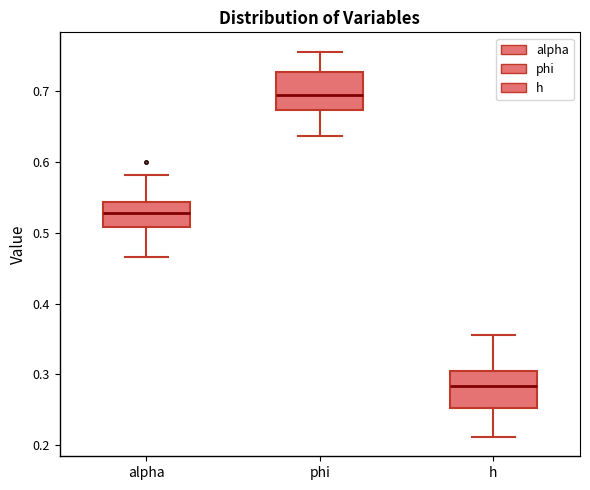

Where does the lower whisker of the box for phi end on the y-axis? The values are not printed on the chart, so give them approximately, as read against the axis.

0.64